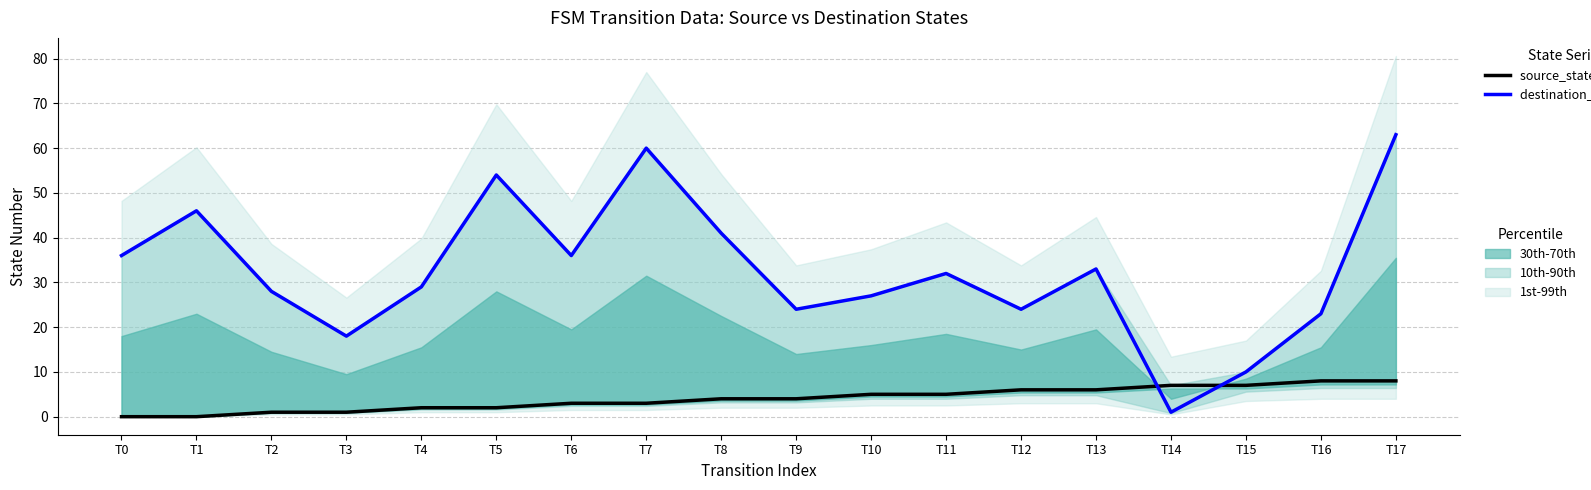

What is the total value across all series at T15?

17